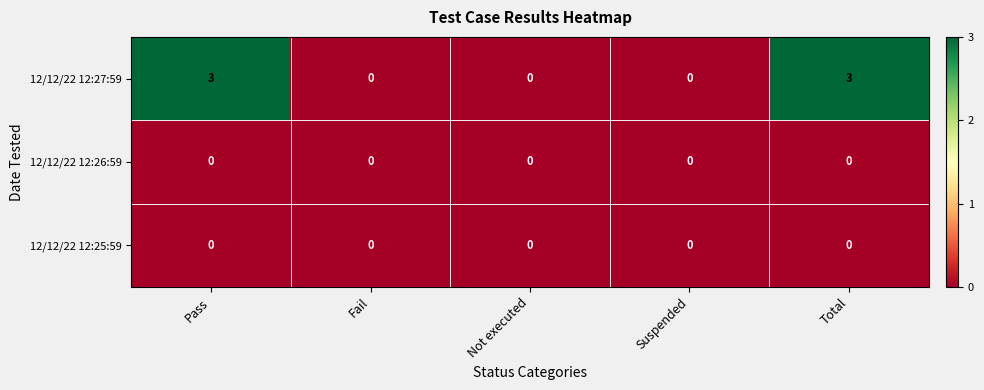

Which series has the largest total across all categories?

12/12/22 12:27:59